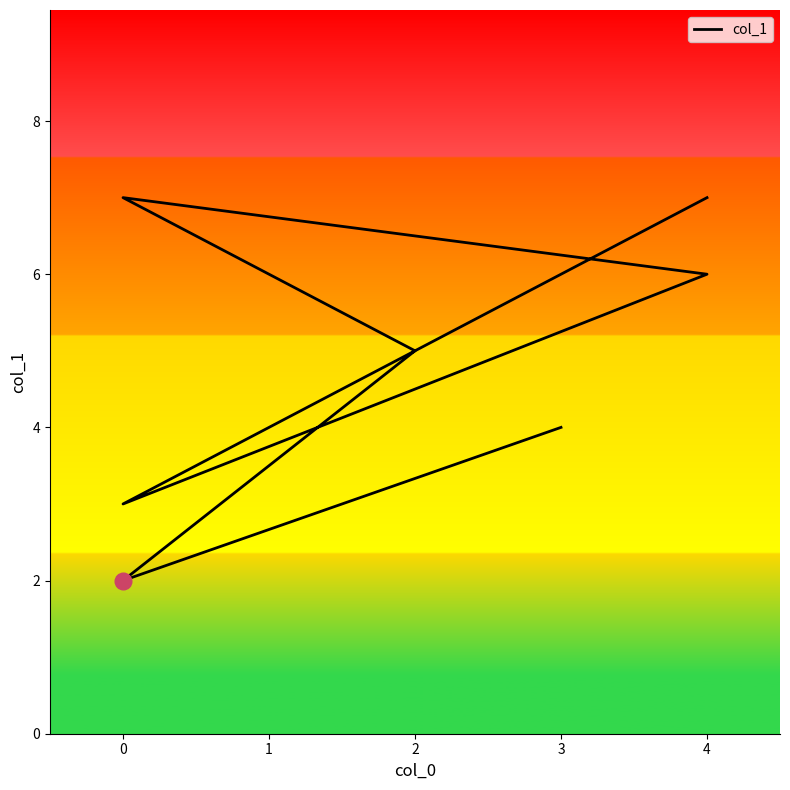

What is the difference between the maximum and minimum values?

5